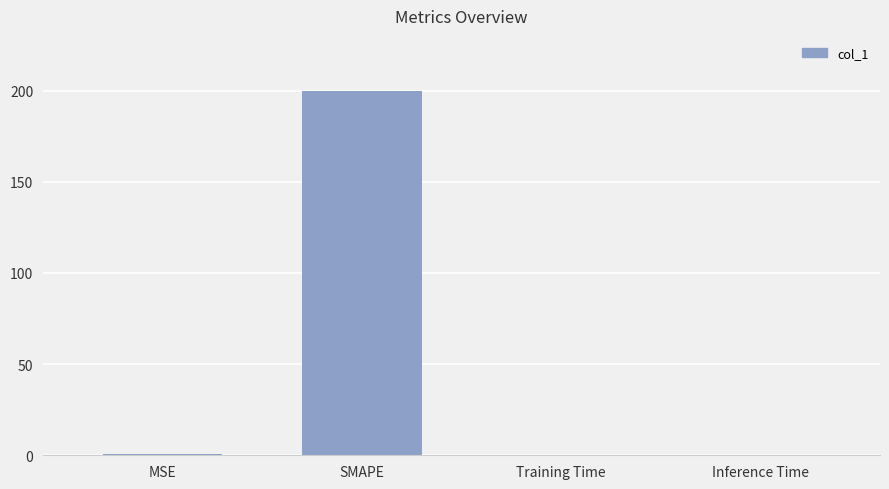

The chart shows a value of 326.0 at SMAPE. True or false?

False